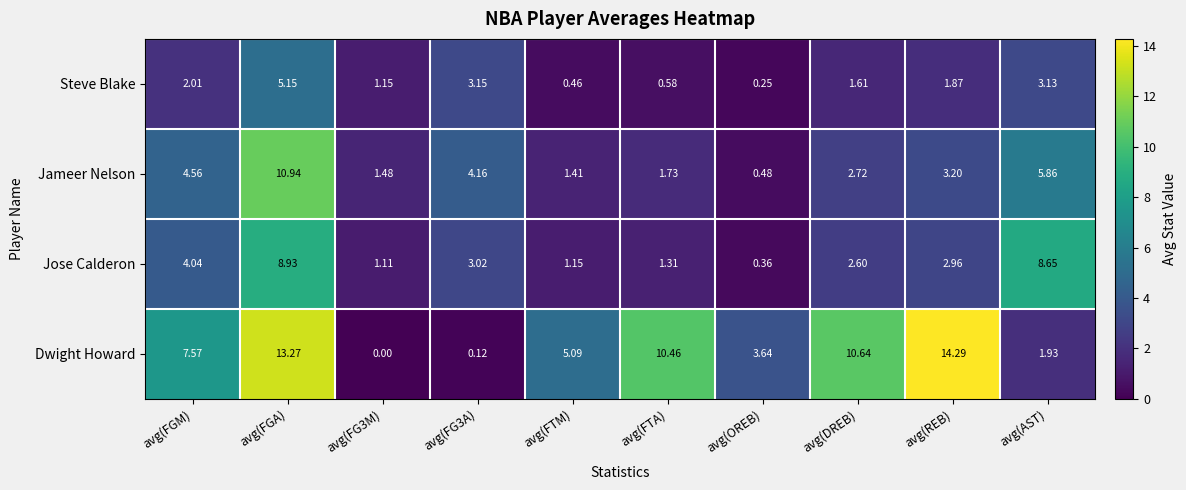

Is the value of Jameer Nelson at avg(FTA) greater than the value of Steve Blake at avg(FTA)?

Yes